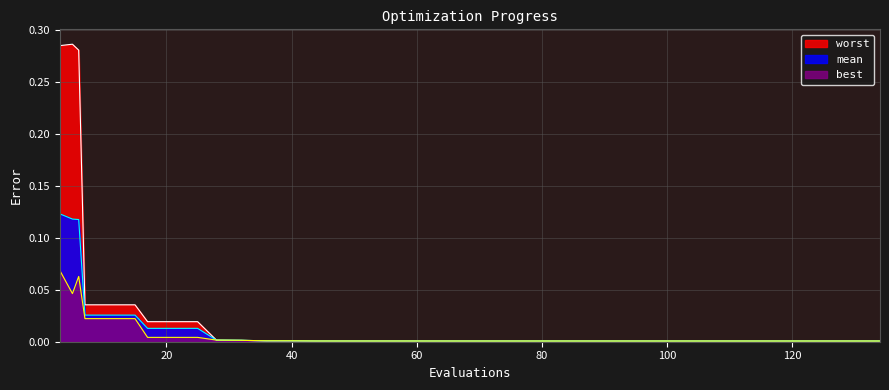

Does the chart display data point markers on the line(s)?

No